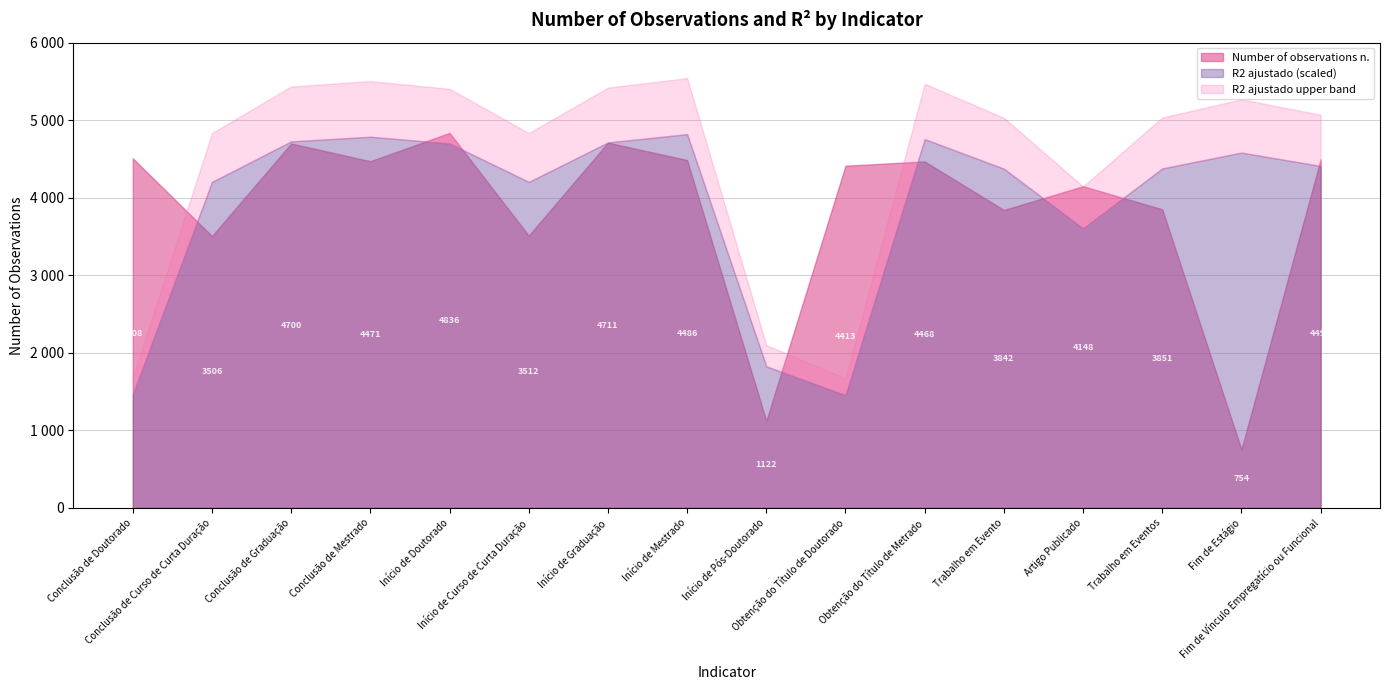

What is the difference between the Number of observations n. values at Início de Pós-Doutorado and Início de Curso de Curta Duração?

2390.0